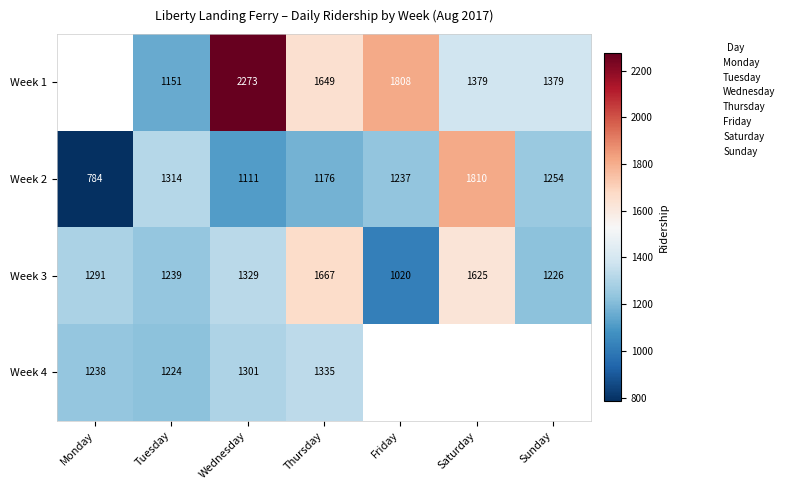

What is the difference between the highest and lowest values at Saturday?

431.0